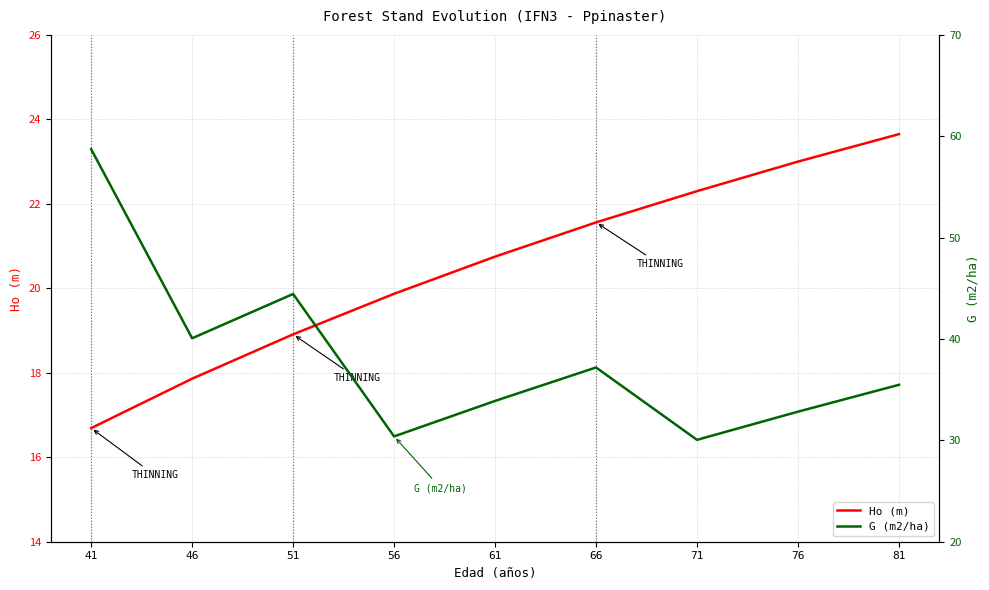

Count the number of data series in this chart.

2